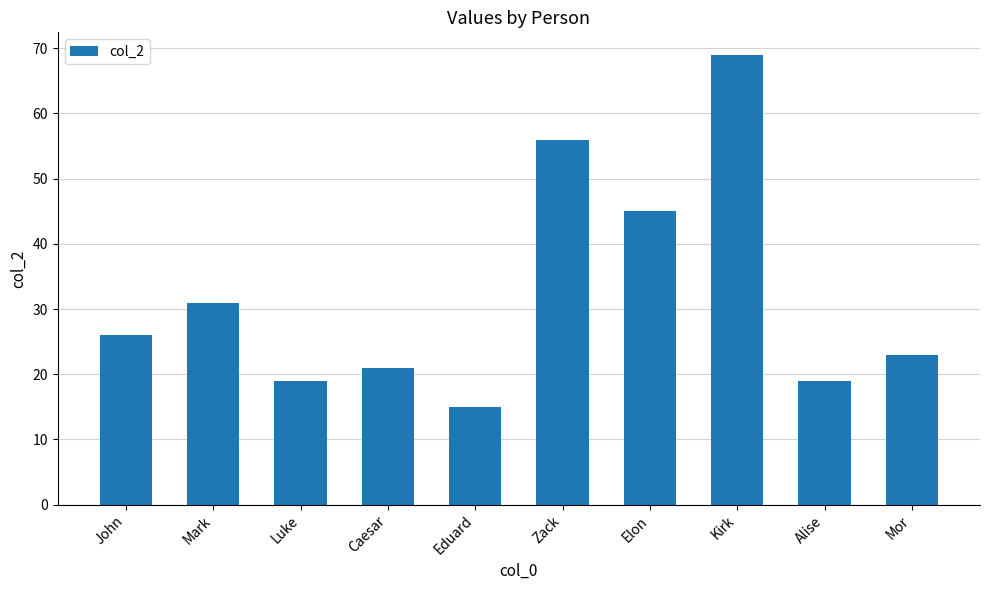

Which label corresponds to the largest value in the chart?

Kirk